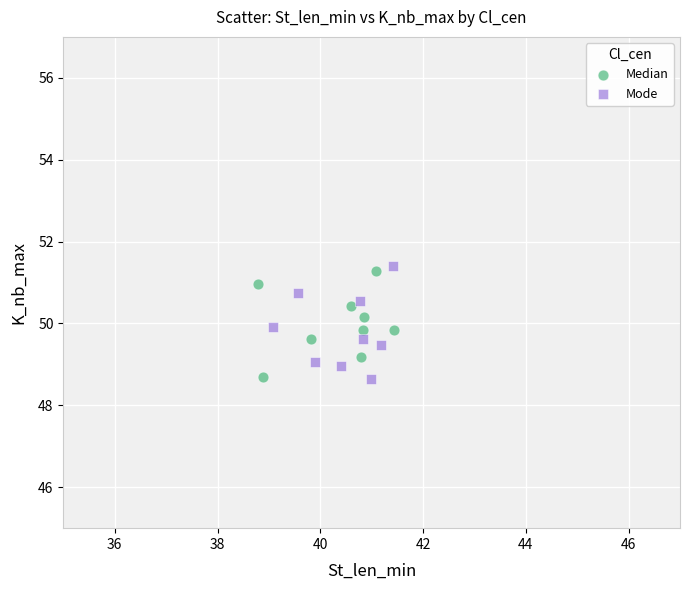

What are all the series names shown in the legend?

Median, Mode